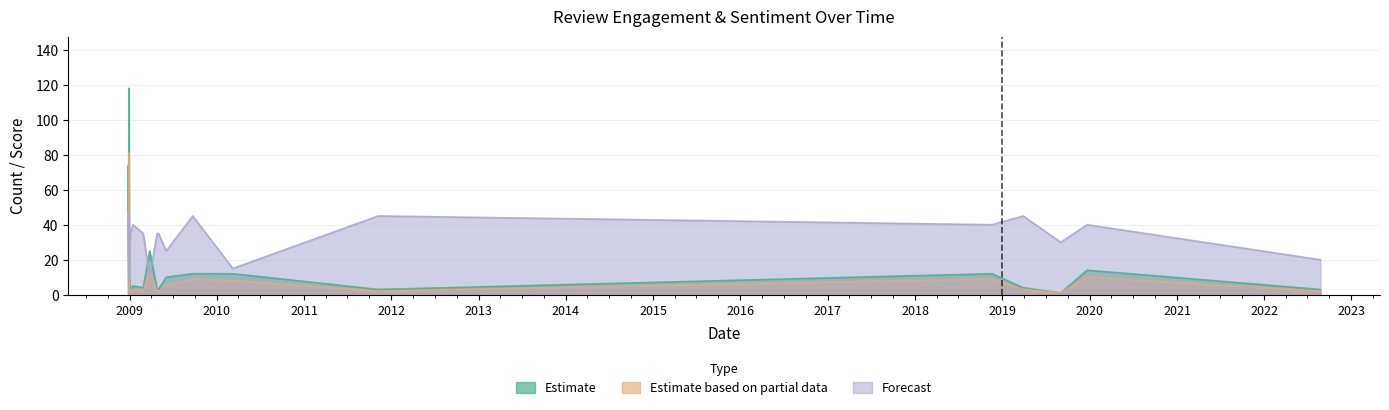

Which category has the lowest value in the sentiment_score series?

2008-12-28